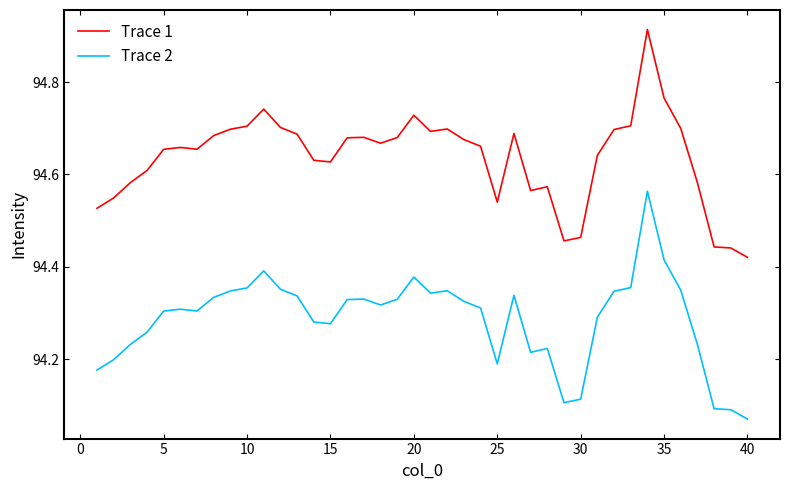

Is this an area chart (filled region under the line)?

No